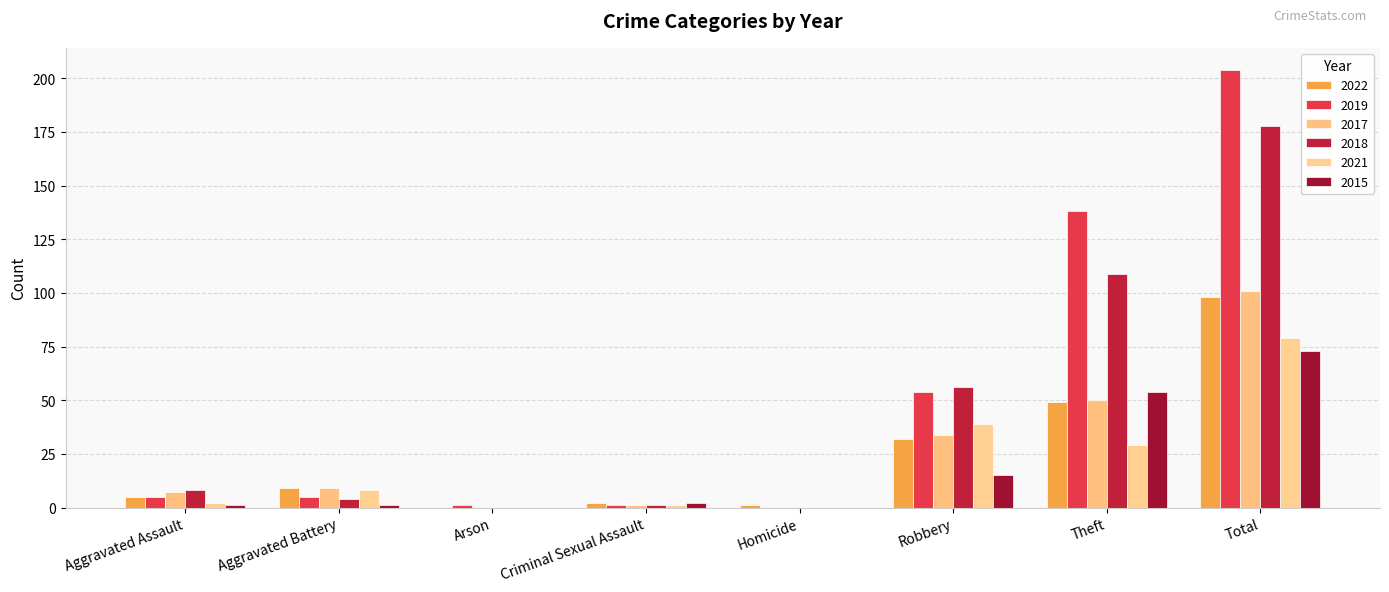

What is the difference between the maximum and second lowest values in the 2017 series?

101